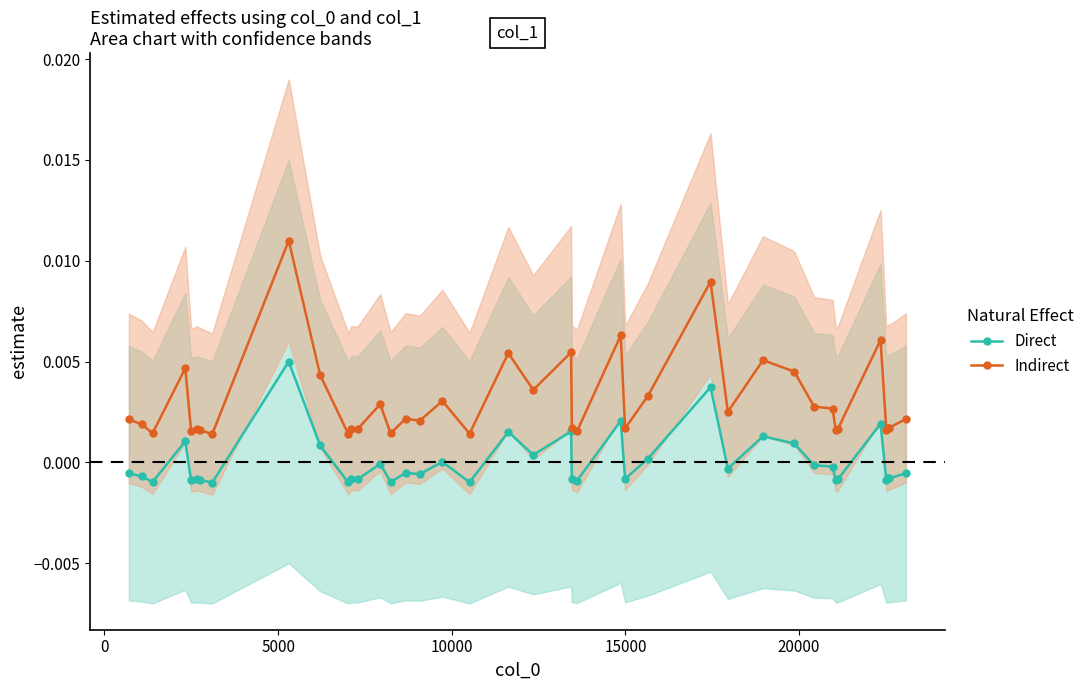

True or false: Indirect and Direct cross at least once.

False